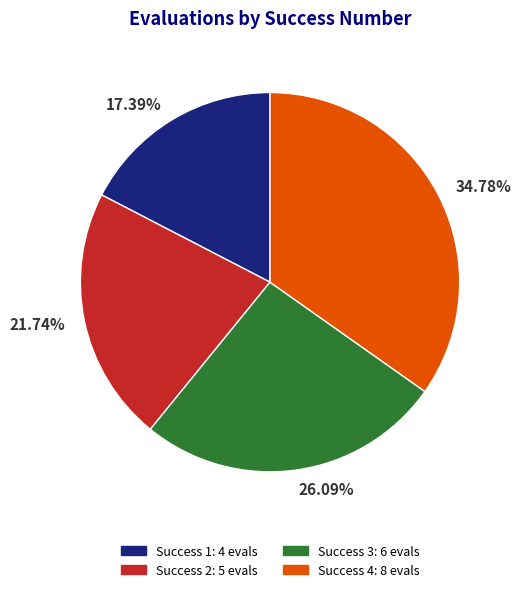

Is there a majority slice in this chart?

No